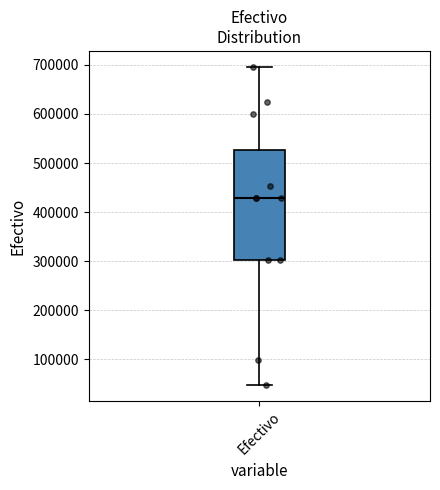

Read this box plot against the y-axis: the position of the median line, the range covered by the box, and the ends of both whiskers. The values are not printed on the chart, so give them approximately, as read against the axis.

median 430000, box 300000 to 530000, whiskers 50000 to 700000